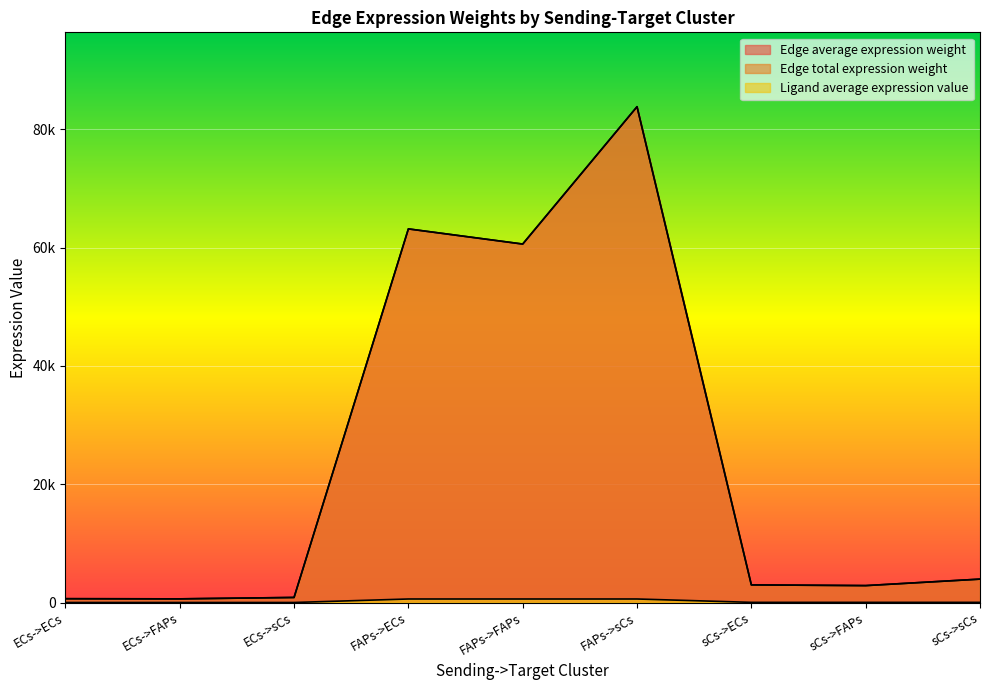

True or false: Edge total expression weight has a value of 2981.8 at sCs->ECs.

True